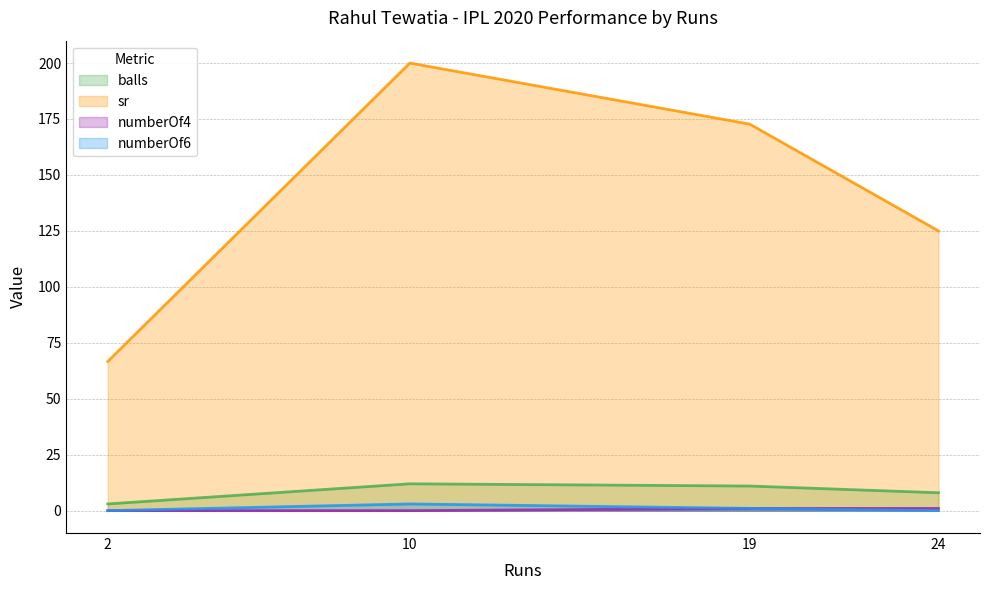

List the series in order of their peak value, lowest first.

numberOf4, numberOf6, balls, sr